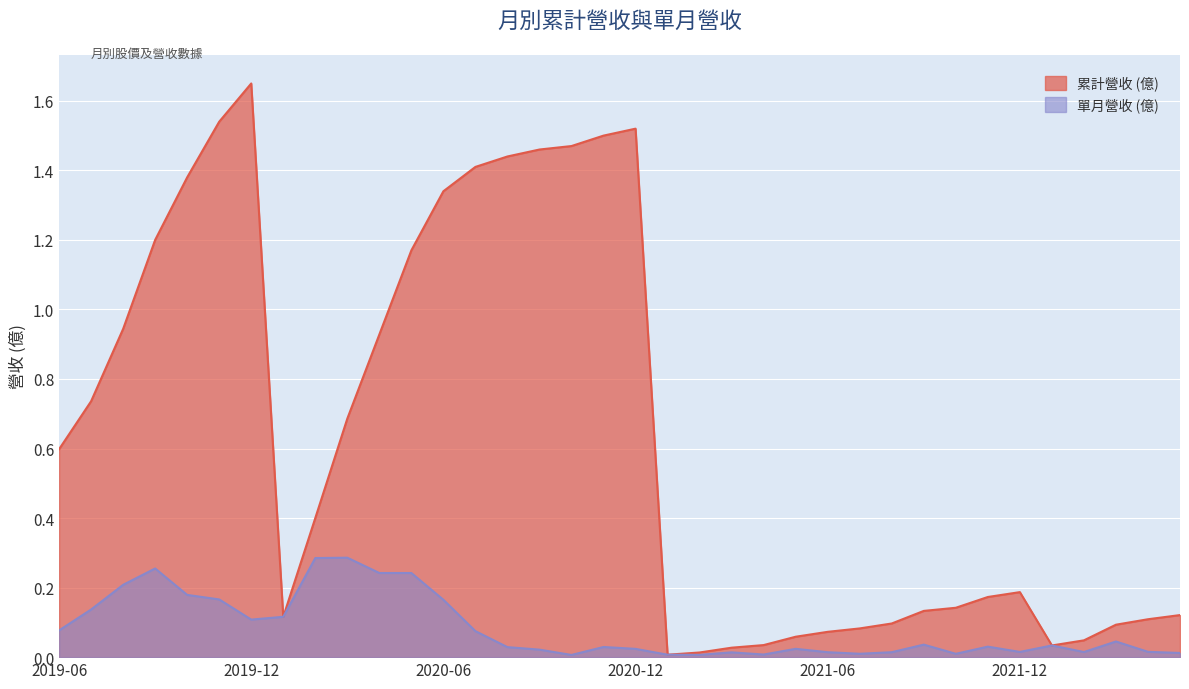

At 2019-09, list the series in order from smallest to largest.

單月營收 (億), 累計營收 (億)